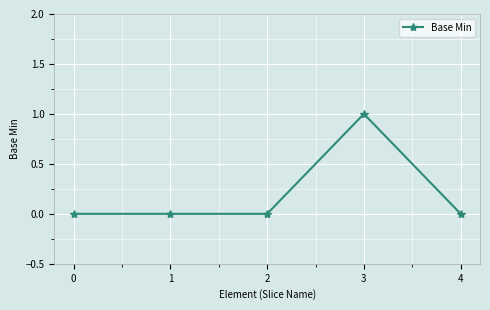

At which category does the chart reach its peak across all series?

3